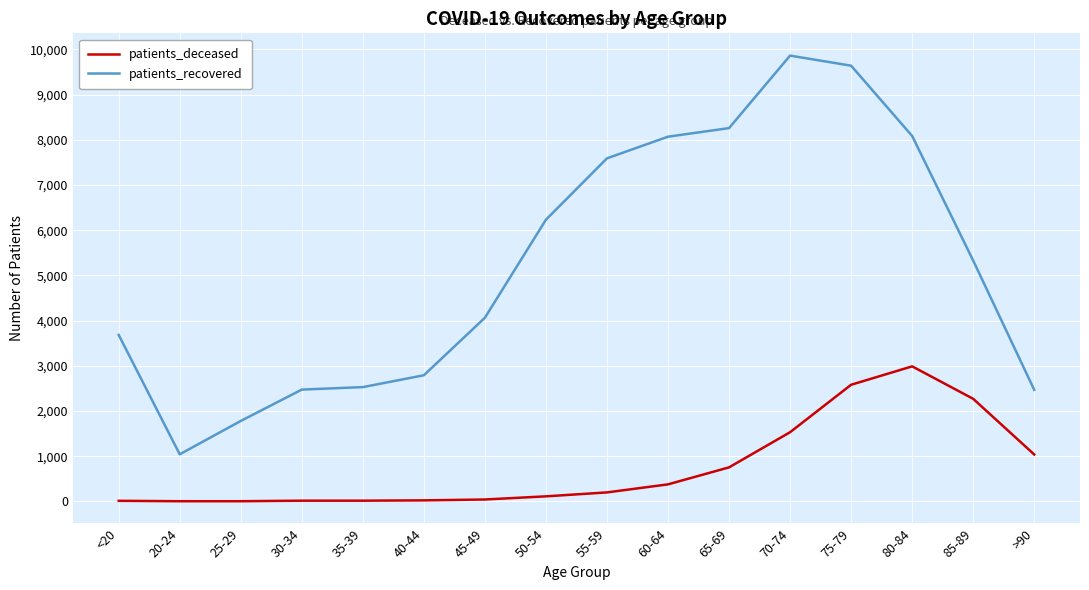

At how many categories does at least one series exceed 8797?

2